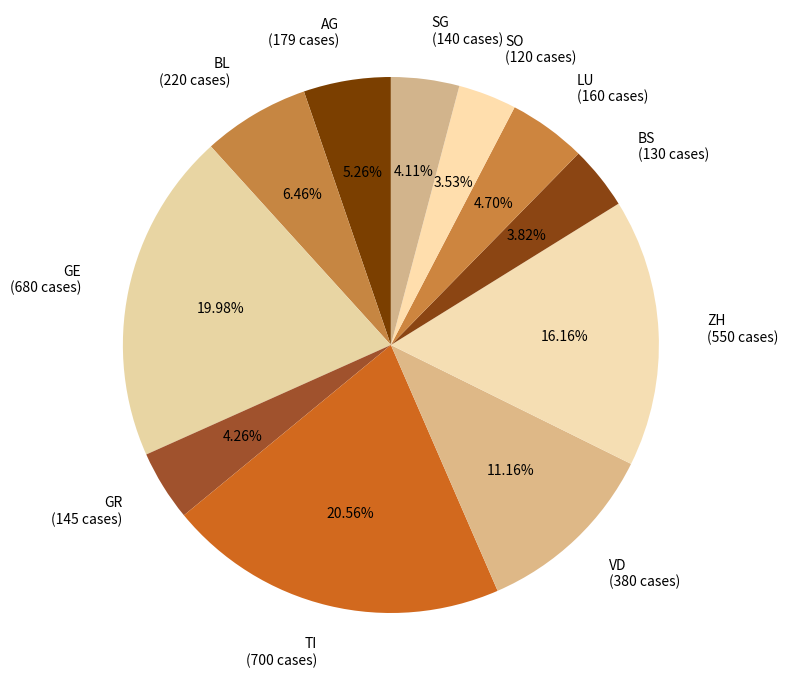

What is the ratio of the value at BL to the value at ZH?

0.4